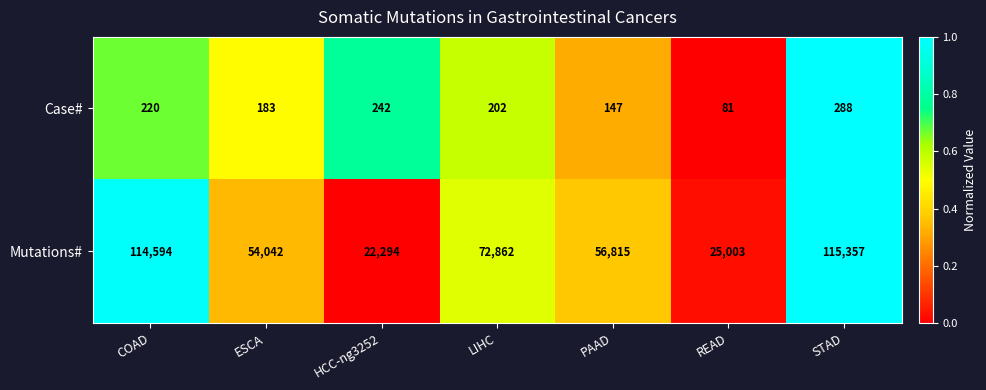

What value does the Case# series have at LIHC, to the nearest 50?

200